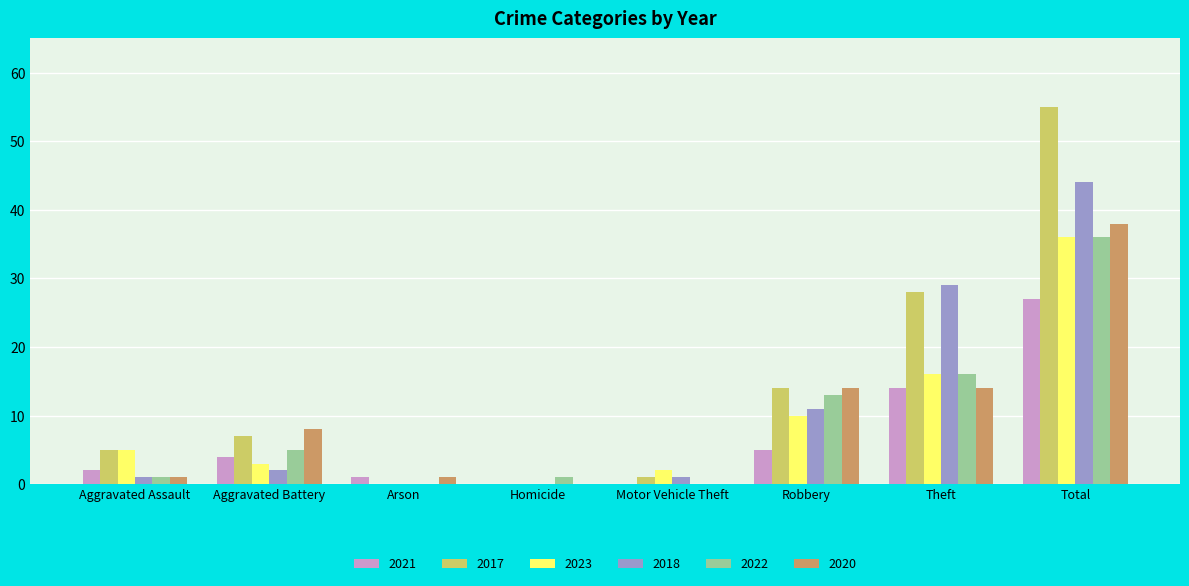

Which label corresponds to the largest value in the chart?

Total